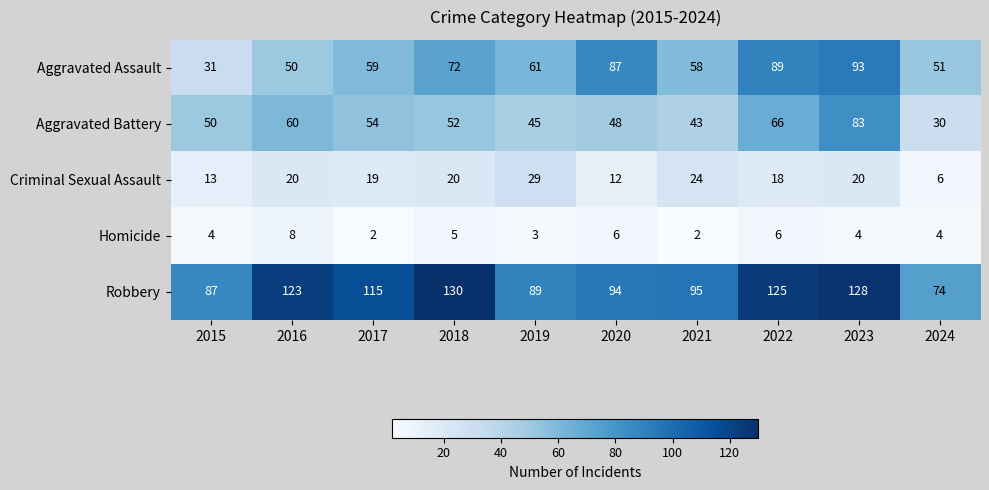

What value does the Criminal Sexual Assault series have at 2016?

20